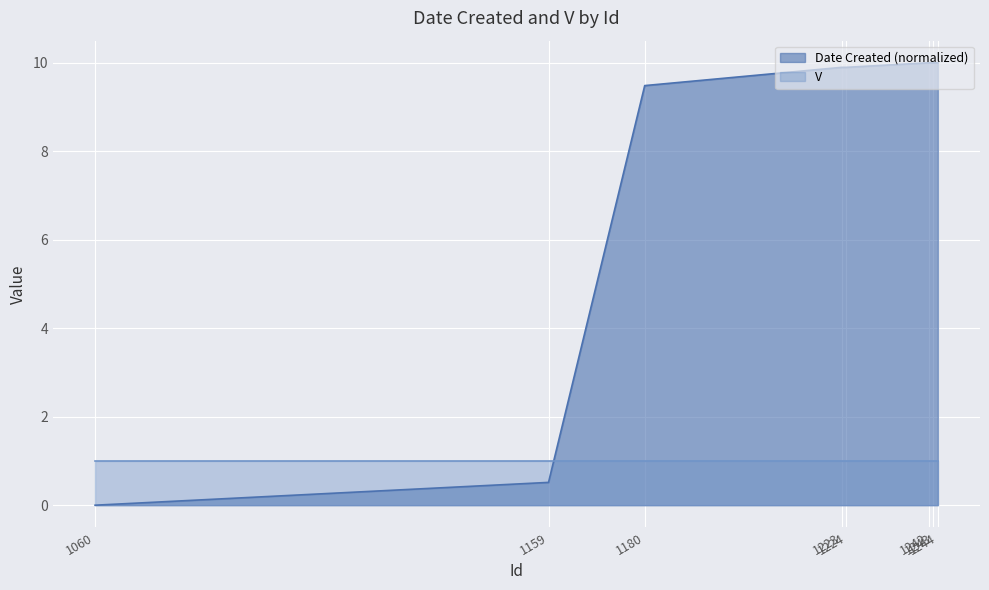

How many values are below 9?

2